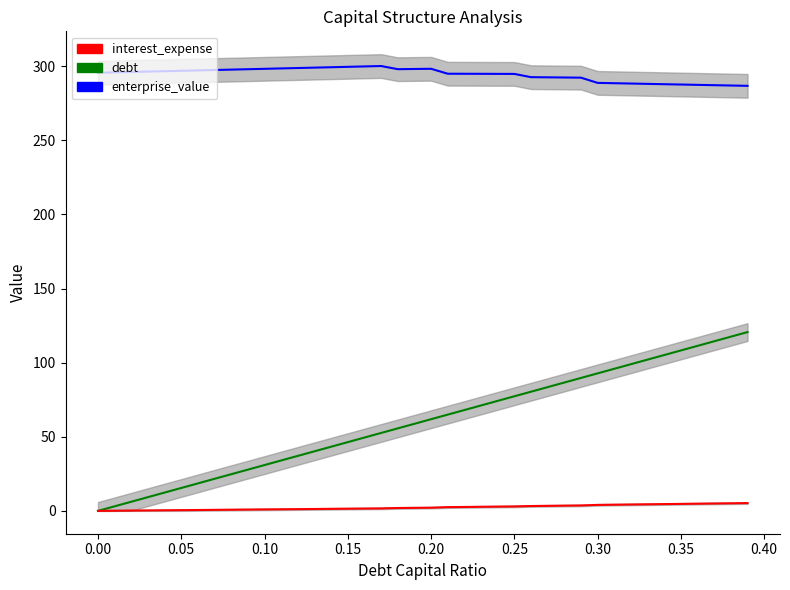

Which series has the largest range (max minus min)?

debt